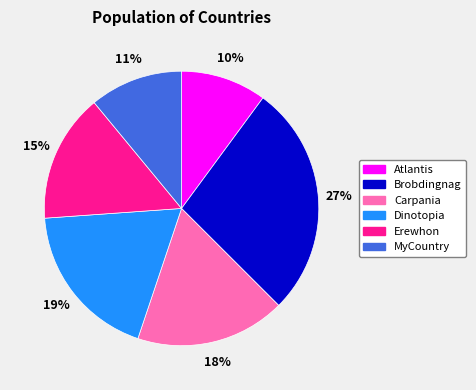

To the nearest percent, what portion does Carpania represent?

18%